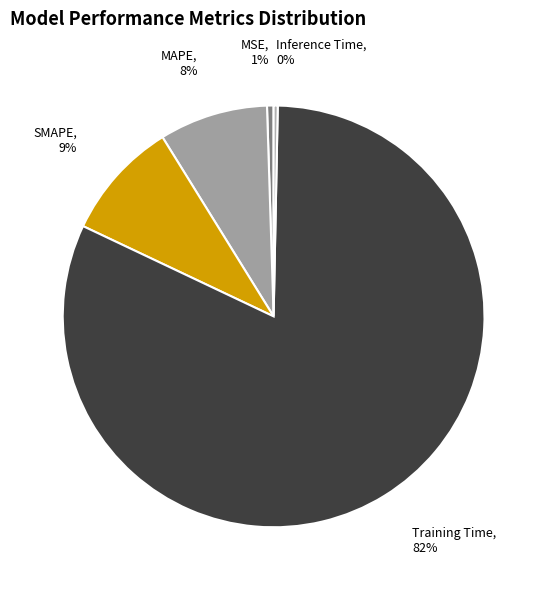

True or false: MSE accounts for 1% of the total.

True